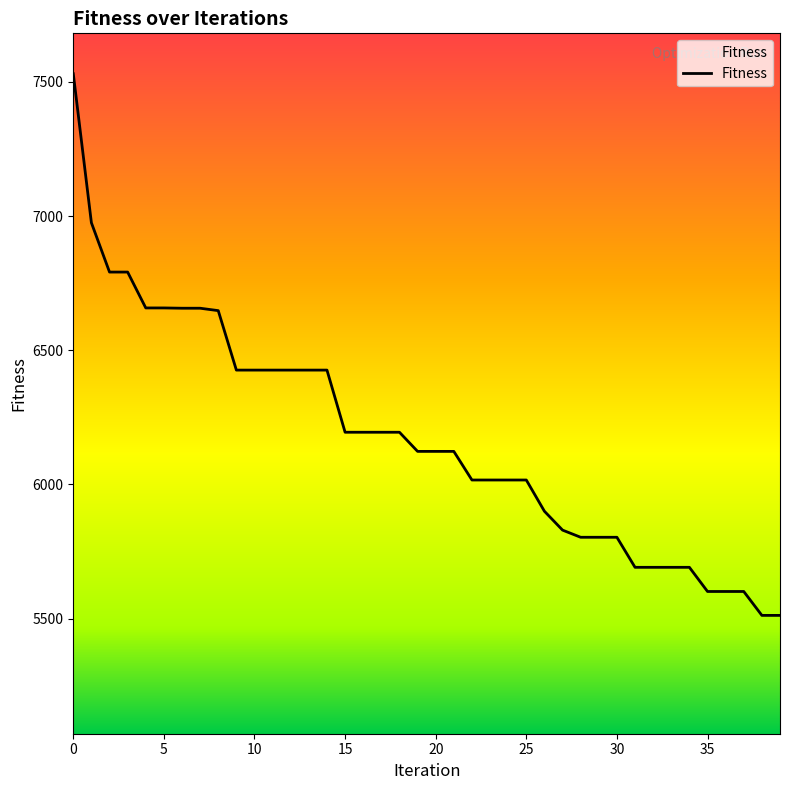

Reading right to left, list all the values displayed in this chart.

5512.2	5512.2	5601.3	5601.3	5601.3	5691.4	5691.4	5691.4	5691.4	5803.3	5803.3	5803.3	5830.0	5900.3	6016.7	6016.7	6016.7	6016.7	6123.4	6123.4	6123.4	6194.7	6194.7	6194.7	6194.7	6426.3	6426.3	6426.3	6426.3	6426.3	6426.3	6648.0	6656.9	6656.9	6658.0	6658.0	6791.7	6791.7	6975.4	7530.7